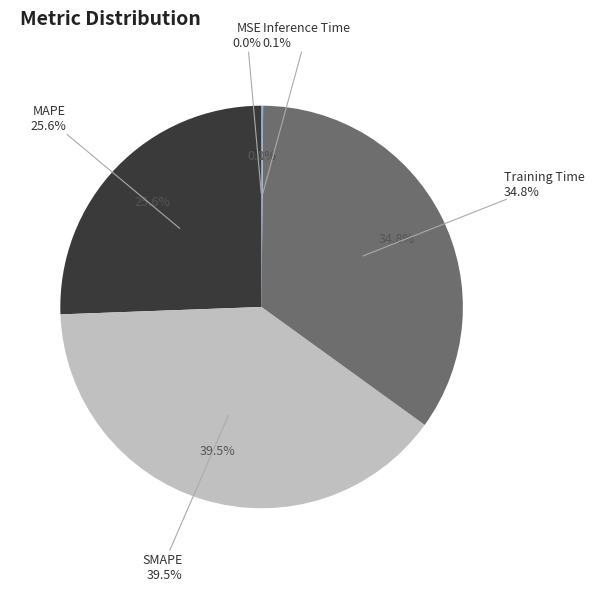

Is there a majority slice in this chart?

No